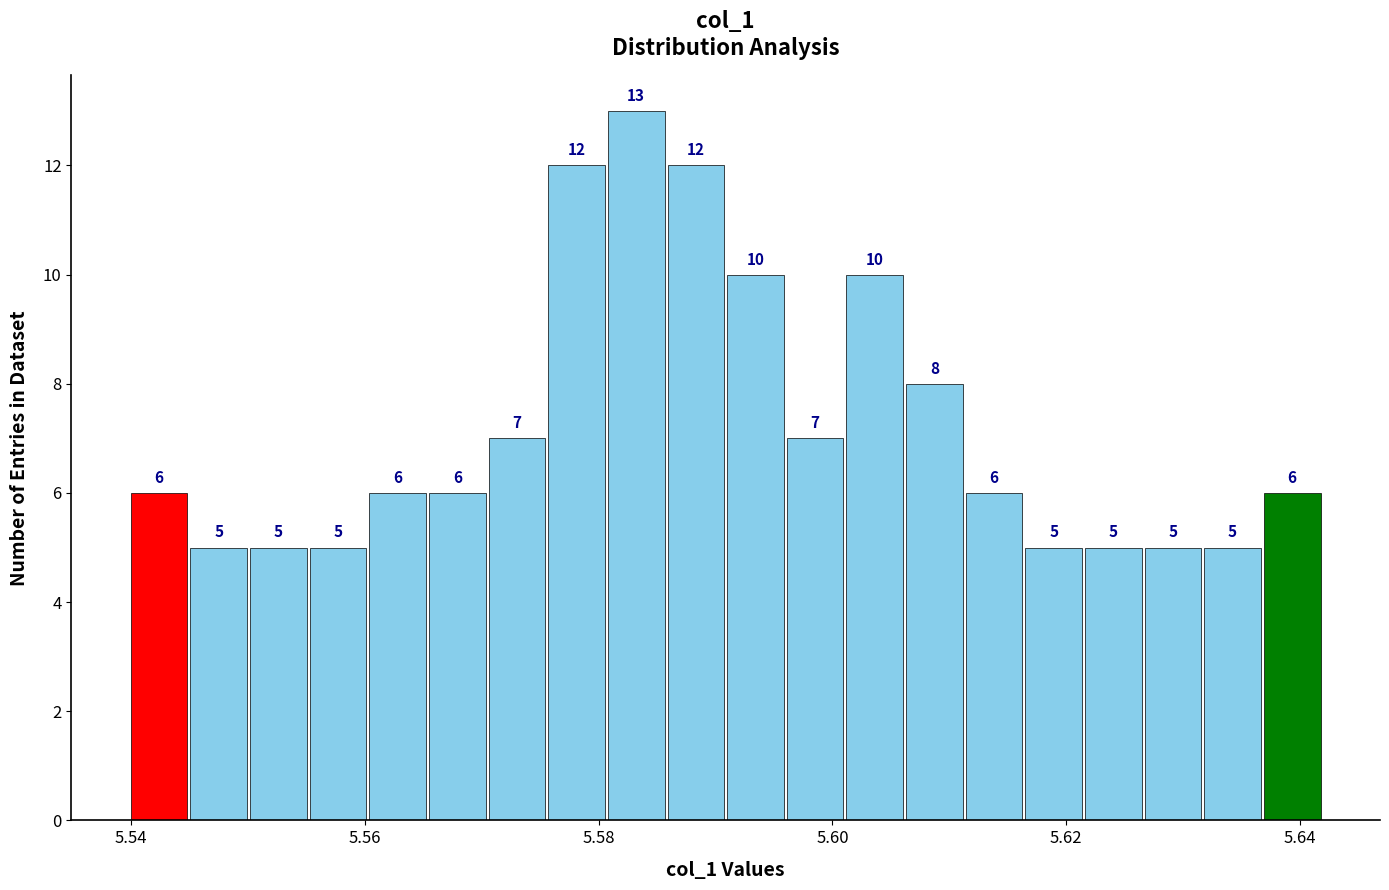

Around what value on the x-axis is the tallest bar? Give the approximate position of its centre, as read against the axis.

5.584